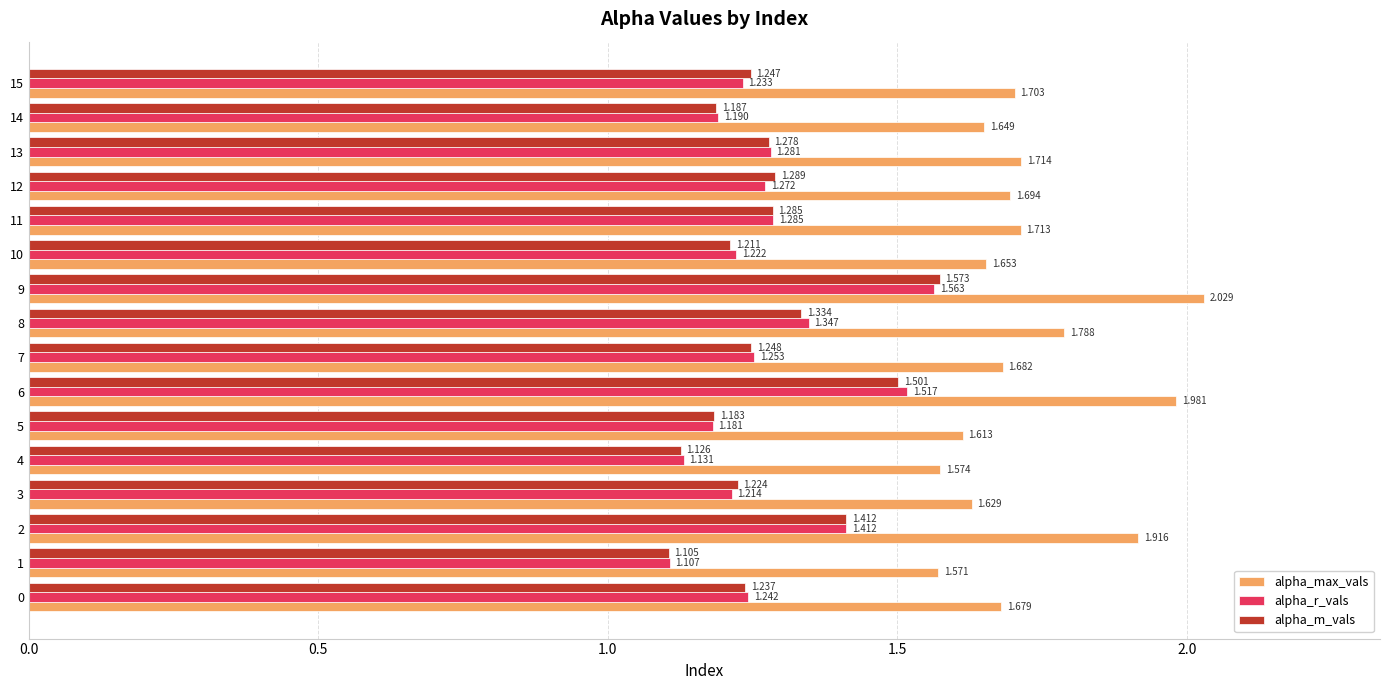

Rank the series by their maximum value, from lowest to highest.

alpha_r_vals, alpha_m_vals, alpha_max_vals